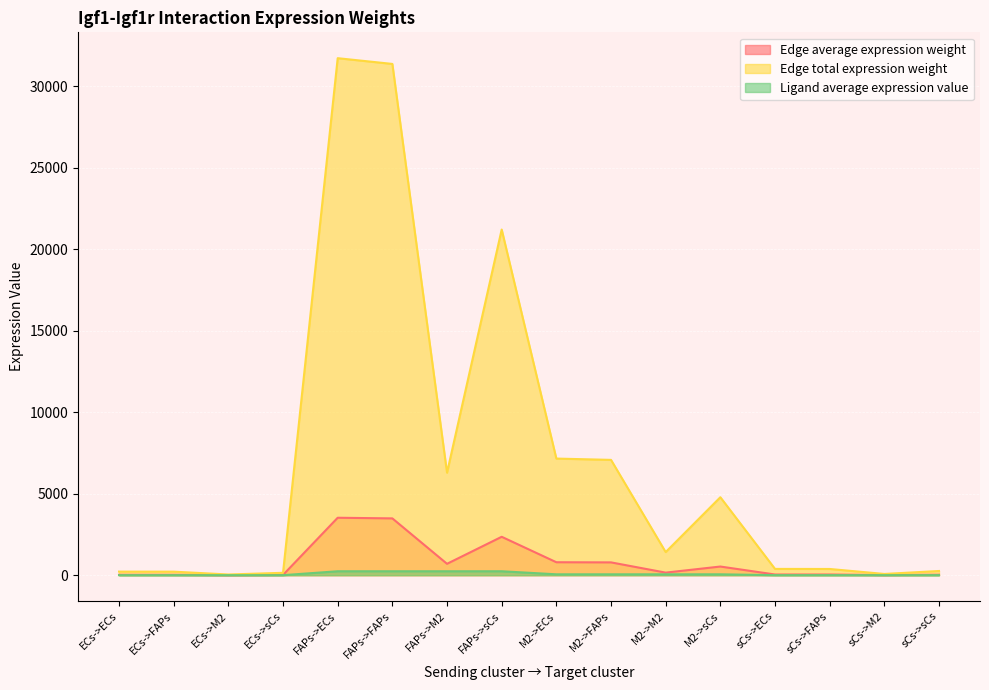

What are all the series names shown in the legend?

Edge average expression weight, Edge total expression weight, Ligand average expression value